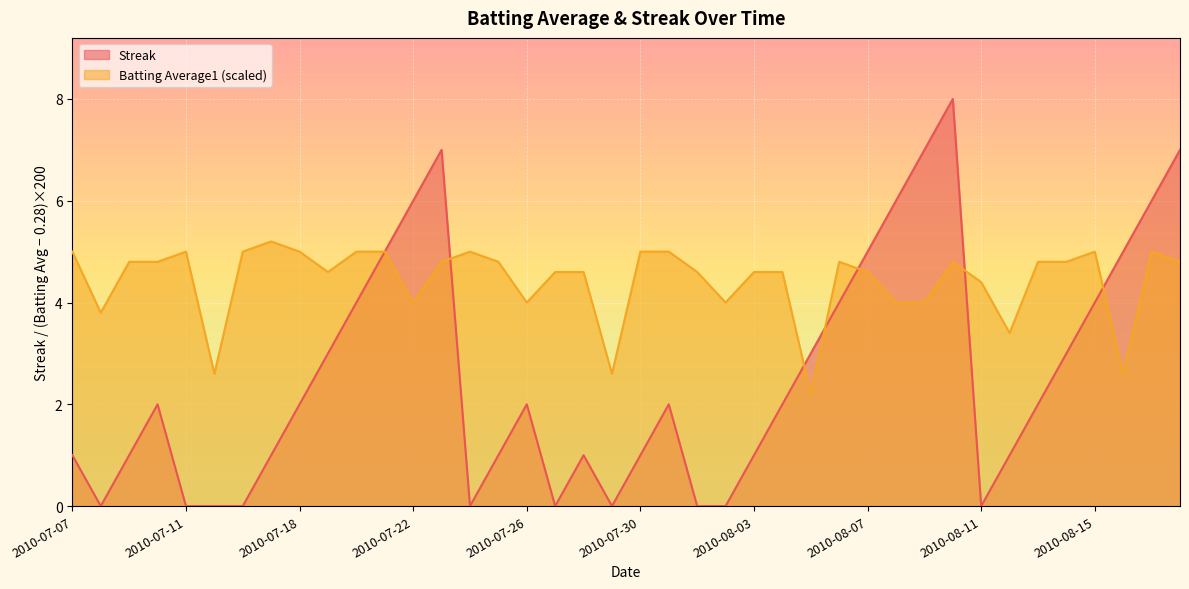

What is the difference between the second highest and minimum values in the Streak series?

7.0